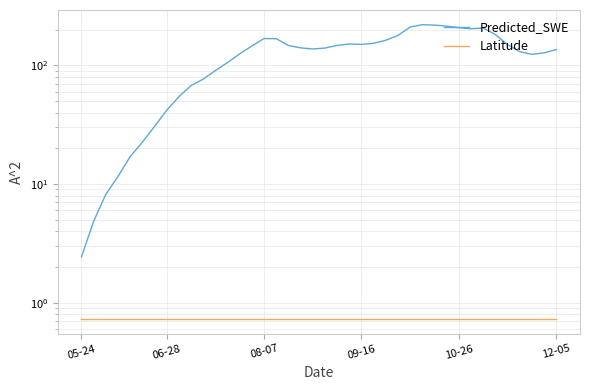

The Latitude series shows 1.1 at 21. True or false?

False